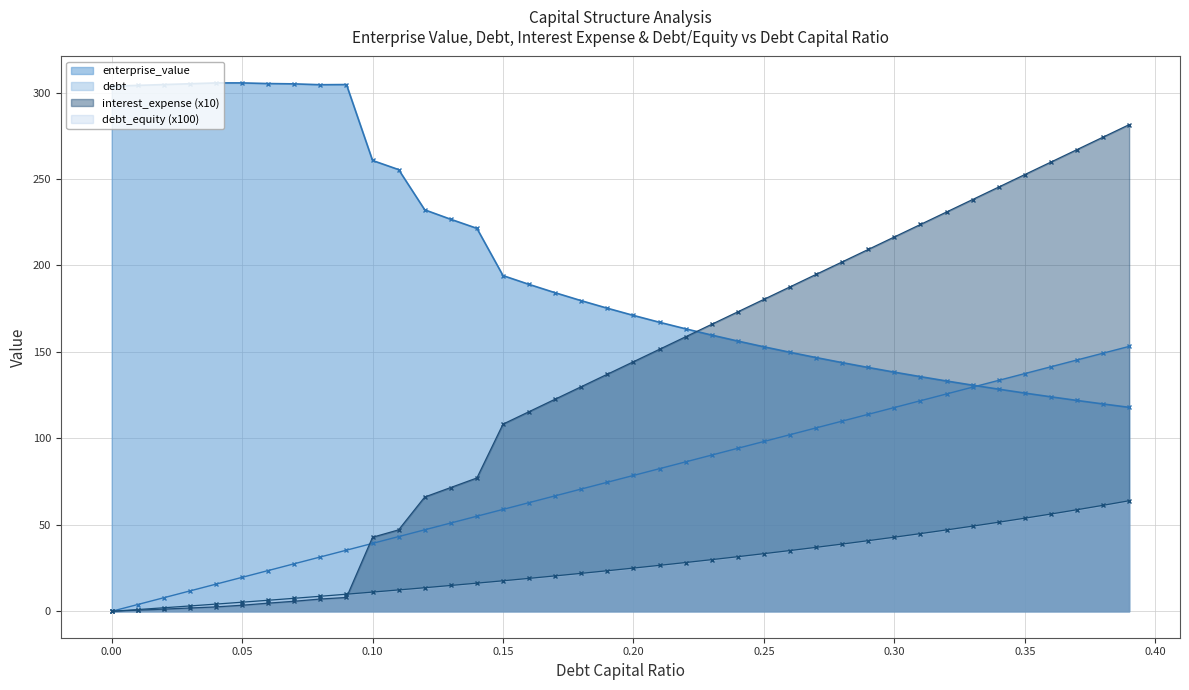

What is the maximum value for debt_equity (x100)?

63.9